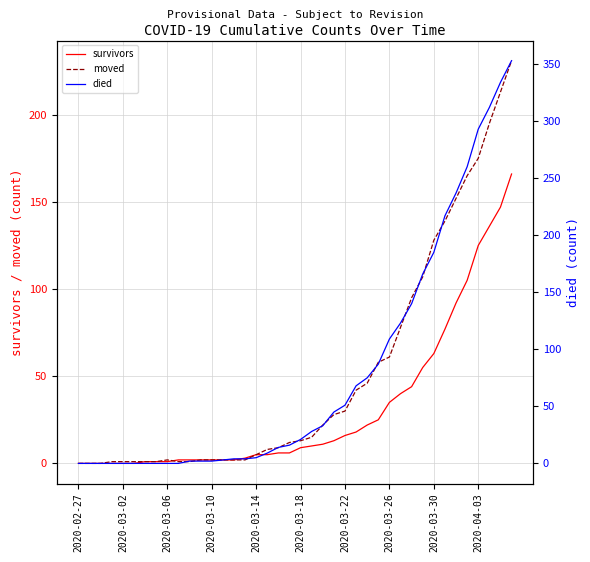

Reading left to right, extract all data points from this chart.

survivors: 0	0	0	0	0	0	1	1	1	2	2	2	2	2	2	3	5	5	6	6	9	10	11	13	16	18	22	25	35	40	44	55	63	77	92	105	125	136	147	166
moved: 0	0	0	1	1	1	1	1	2	1	1	2	2	2	2	2	5	8	9	12	13	15	22	28	30	42	46	58	61	78	95	107	128	139	152	165	175	195	213	231
died: 0	0	0	0	0	0	0	0	0	0	2	2	2	3	4	4	5	9	14	16	21	28	33	45	51	68	75	87	109	123	140	166	185	217	237	260	293	312	334	353